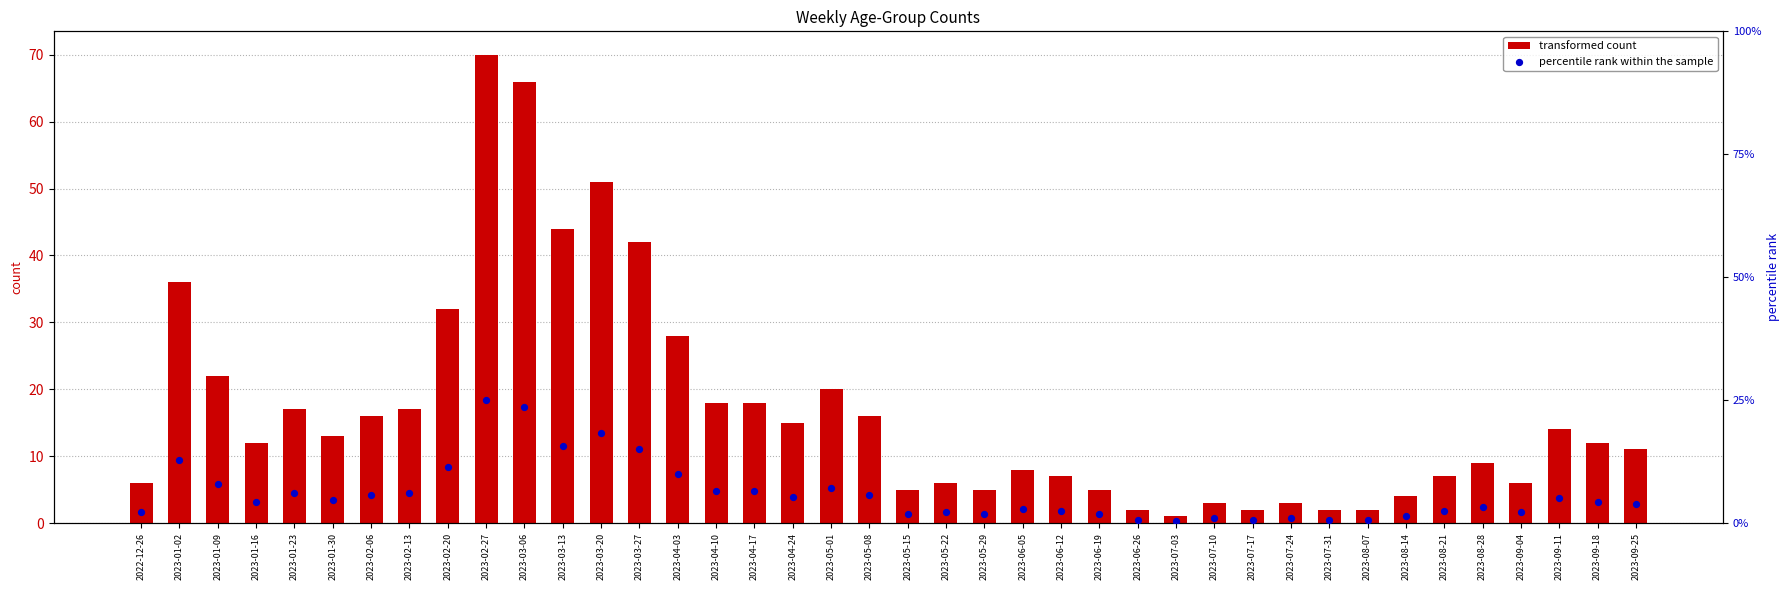

What are all the series names shown in the legend?

transformed count, percentile rank within the sample